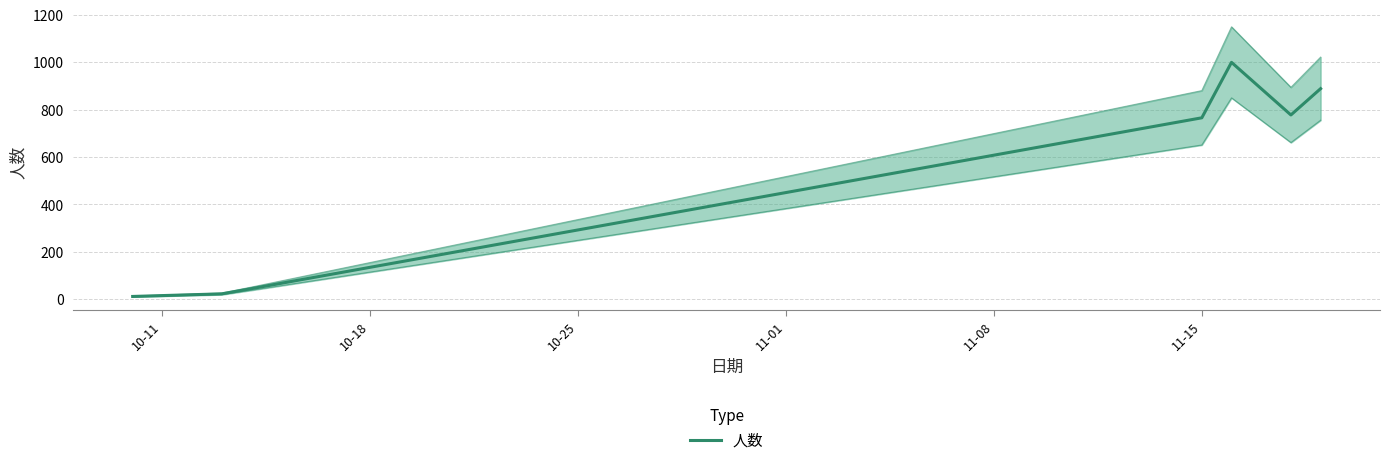

What is the maximum value shown in the chart?

999